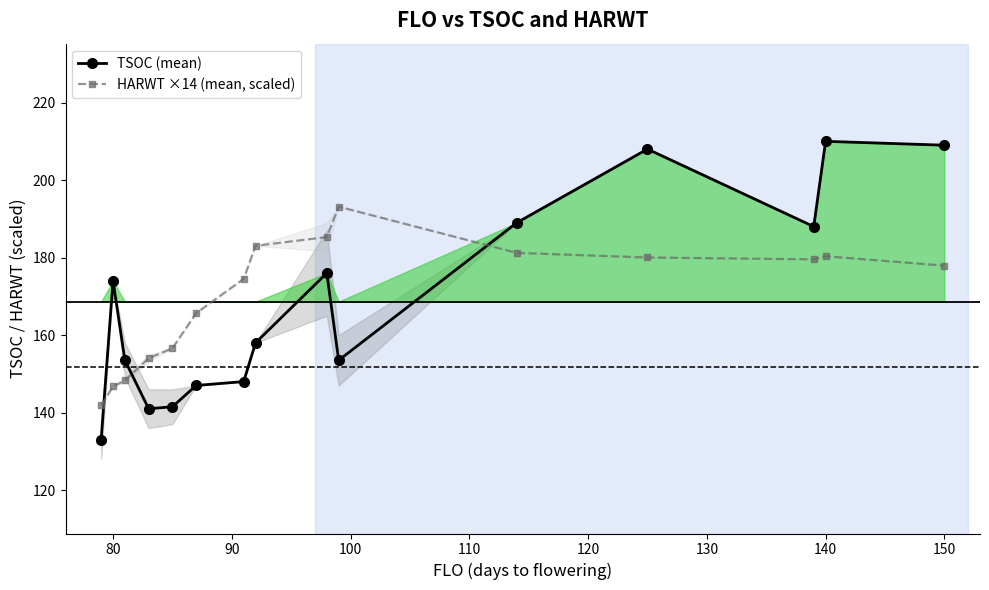

True or false: TSOC (mean) has a value of 250.5 at 80.

False